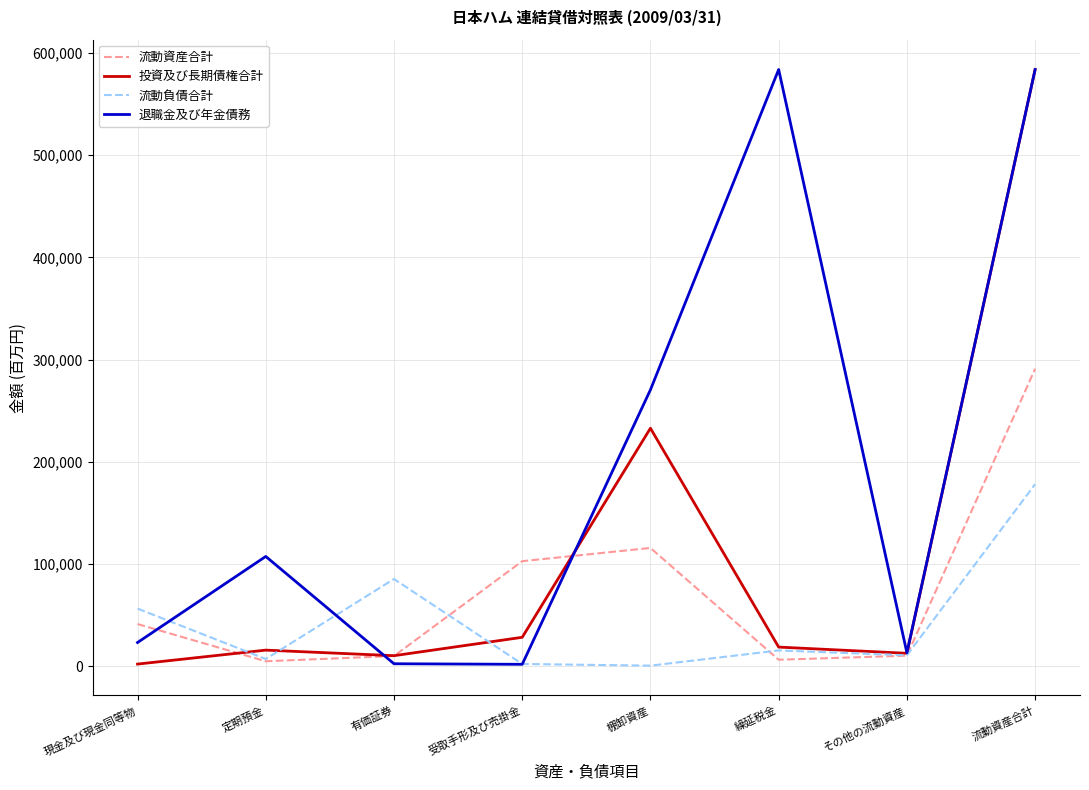

Which series changed the most between その他の流動資産 and 流動資産合計?

投資及び長期債権合計